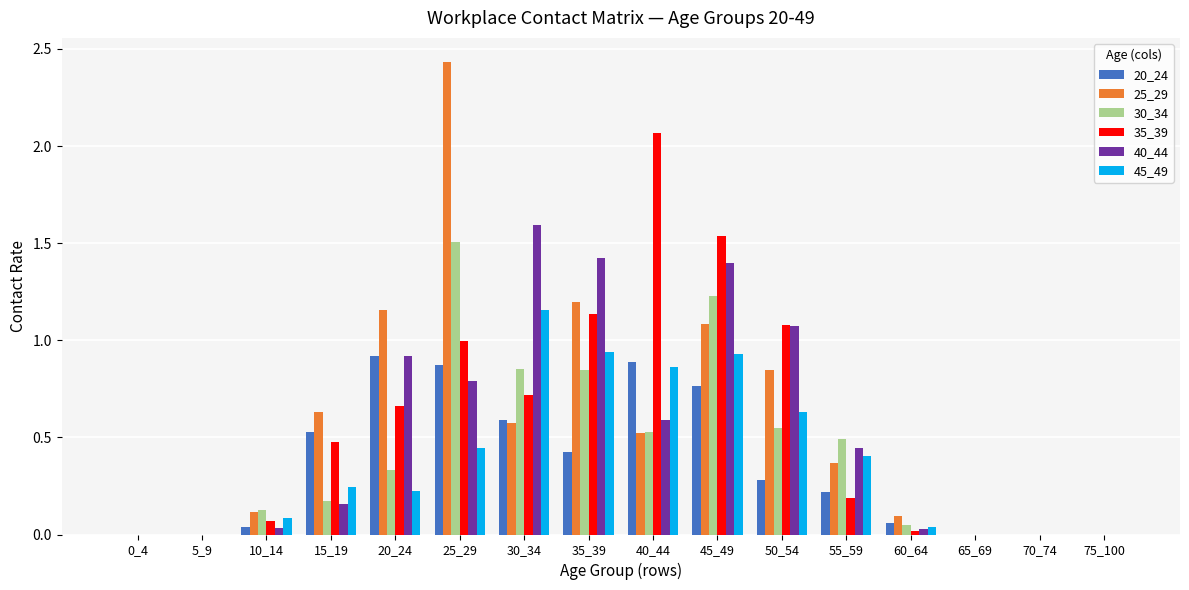

Between 20_24 and 70_74, which series saw the biggest shift?

25_29